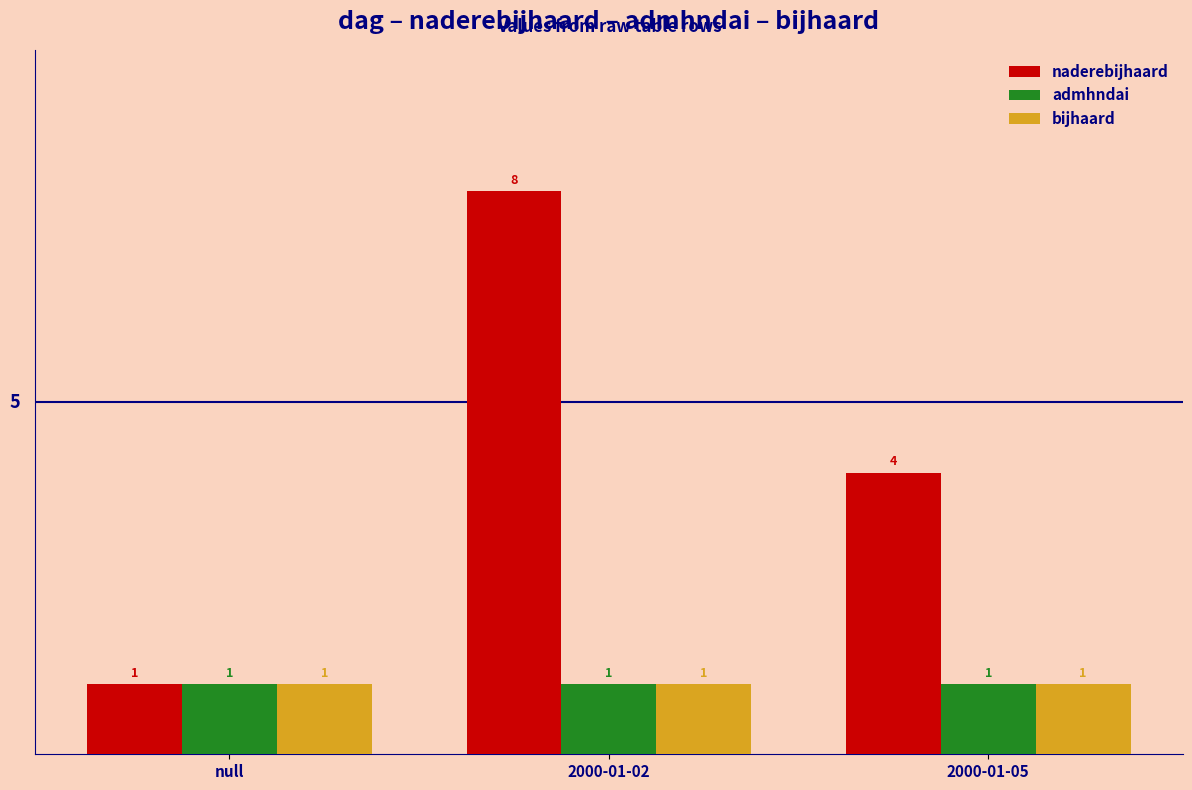

Is it true that naderebijhaard equals 12 at 2000-01-02?

False